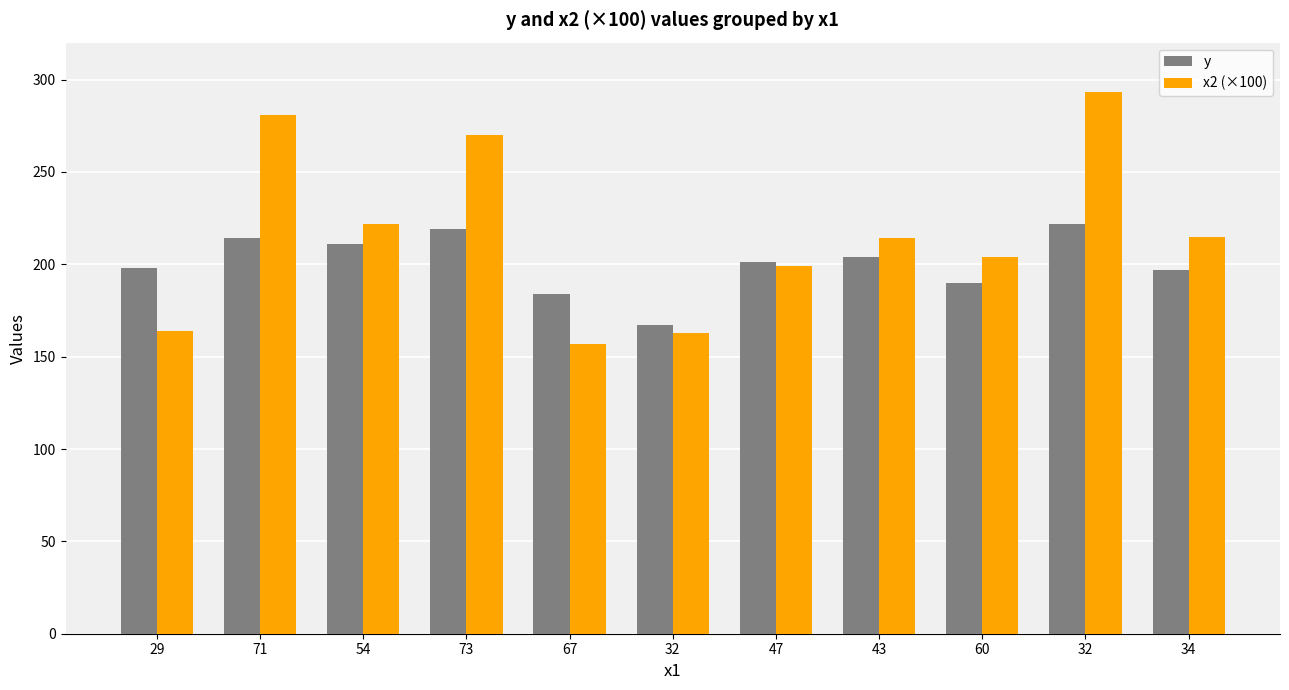

Which has a higher value, 32 or 34?

34